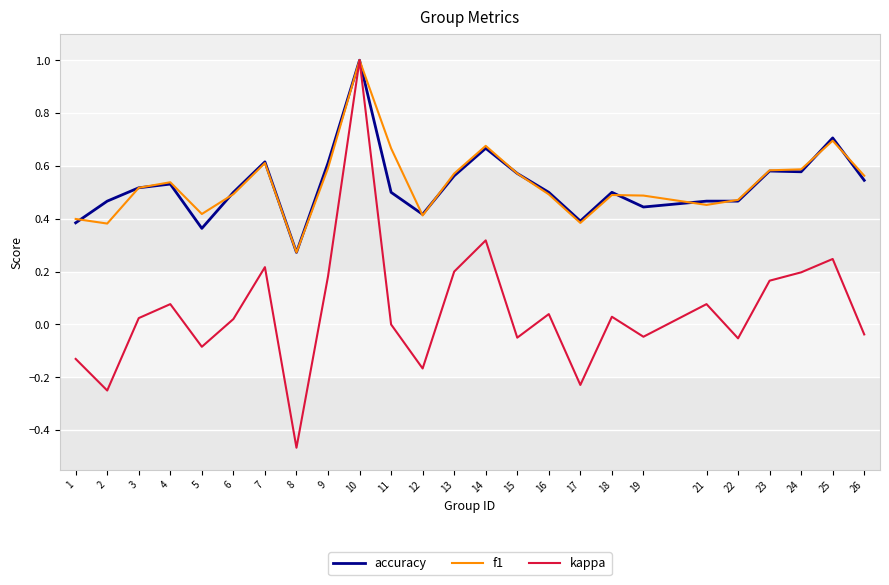

At how many categories does at least one series exceed 0?

25